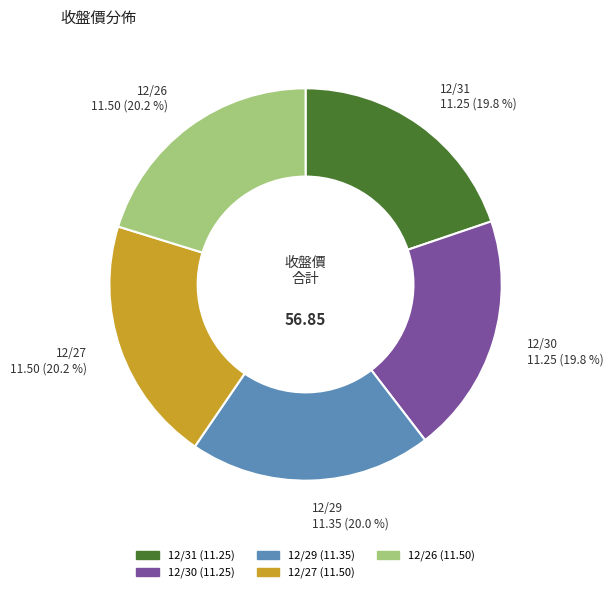

Does 12/26 represent more than half of the total?

No